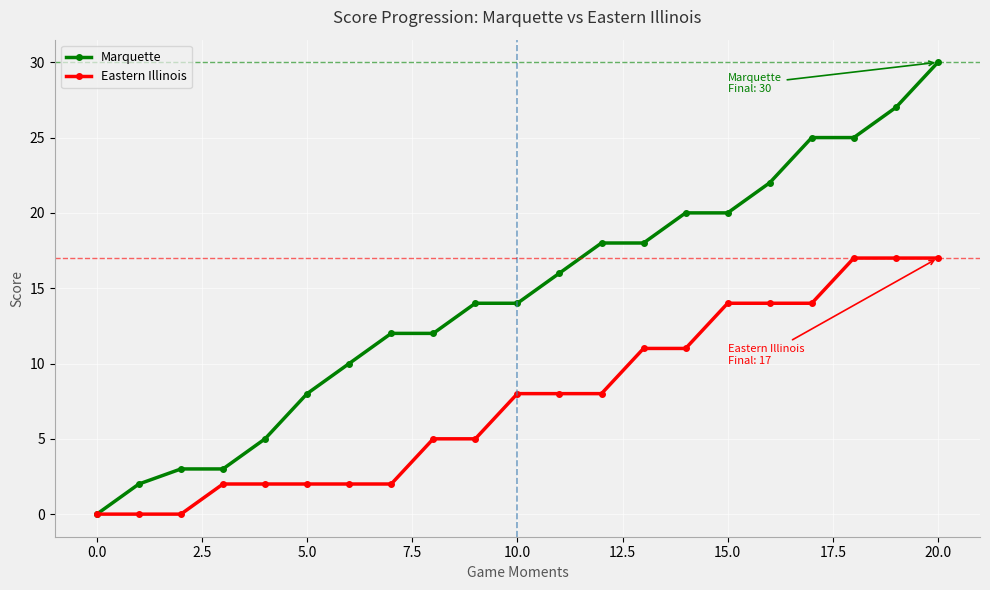

How many values in the Eastern Illinois series are below 8?

10